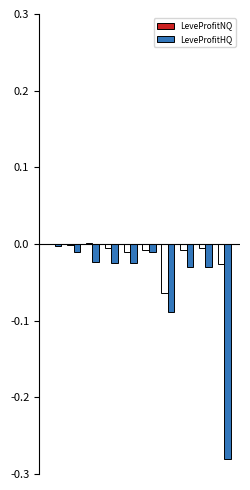

Which series has the largest total across all categories?

LeveProfitNQ